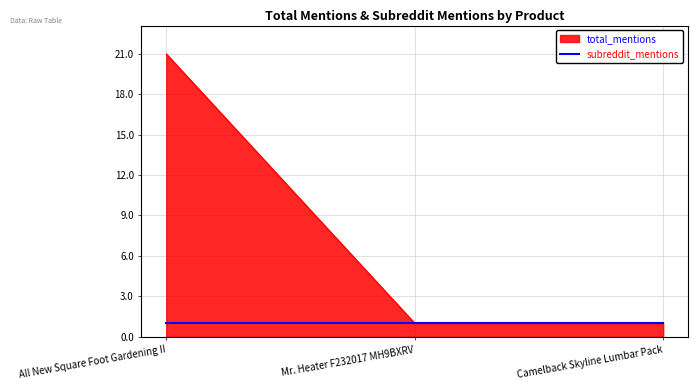

The total_mentions series shows 21 at All New Square Foot Gardening II. True or false?

True